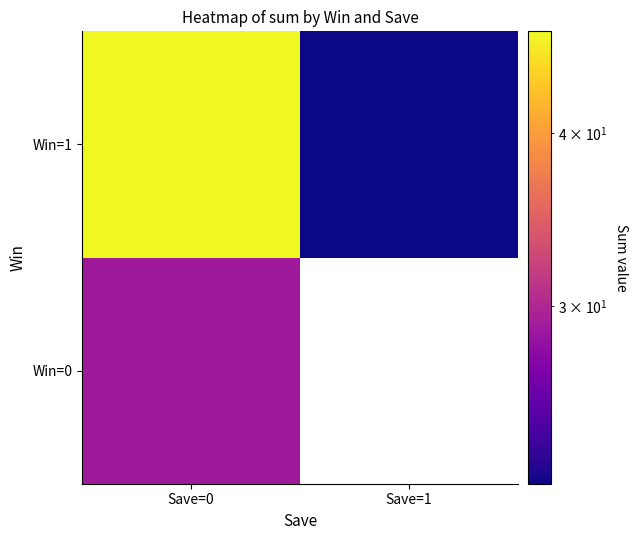

Rank the categories by Win=1 value from lowest to highest.

Save=1, Save=0